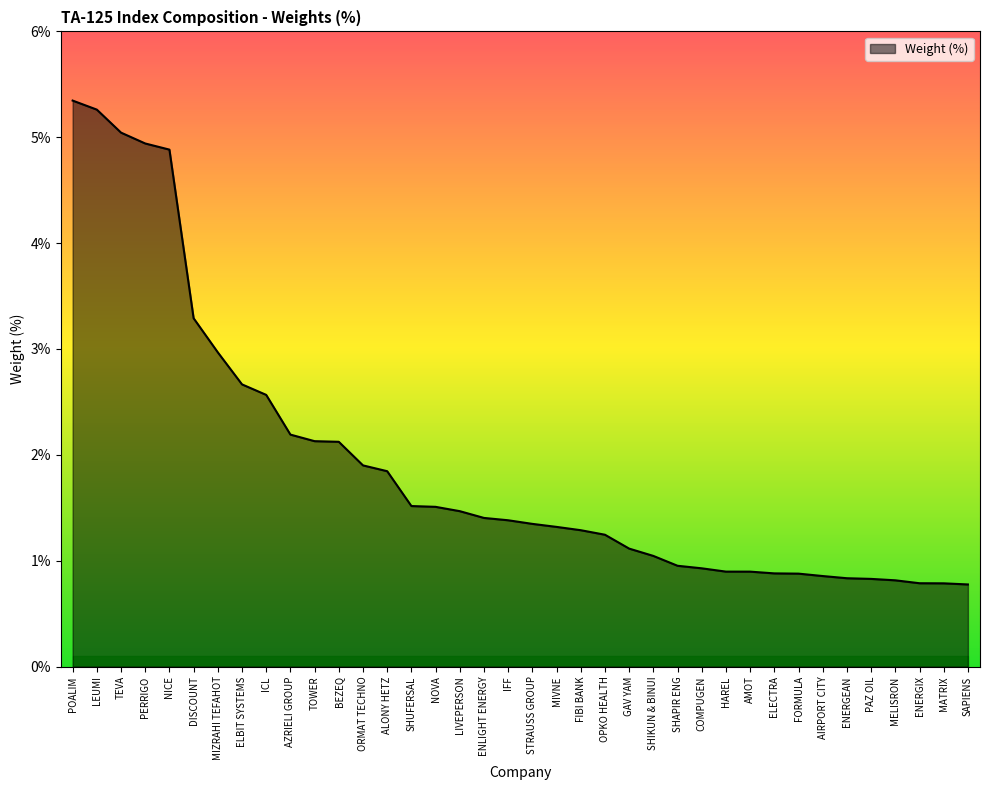

What position from the left is TEVA?

3